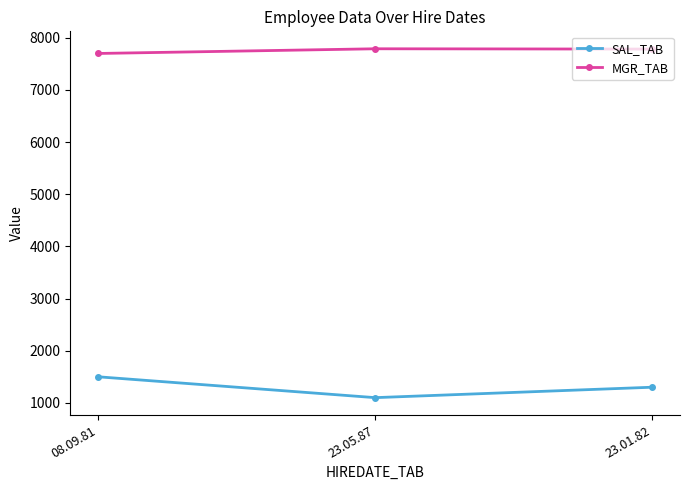

Is this an area chart (filled region under the line)?

No